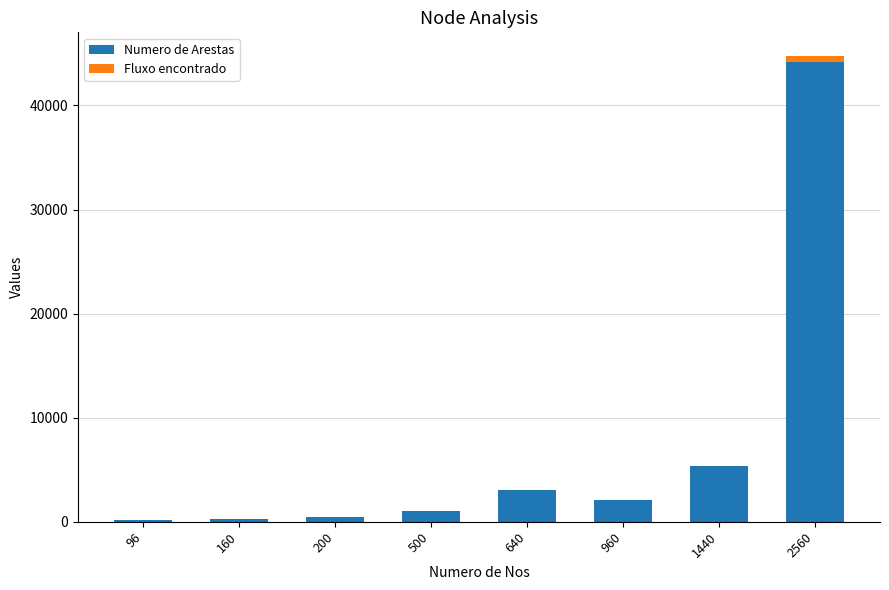

What is the sum of all Numero de Arestas values?

56650.0